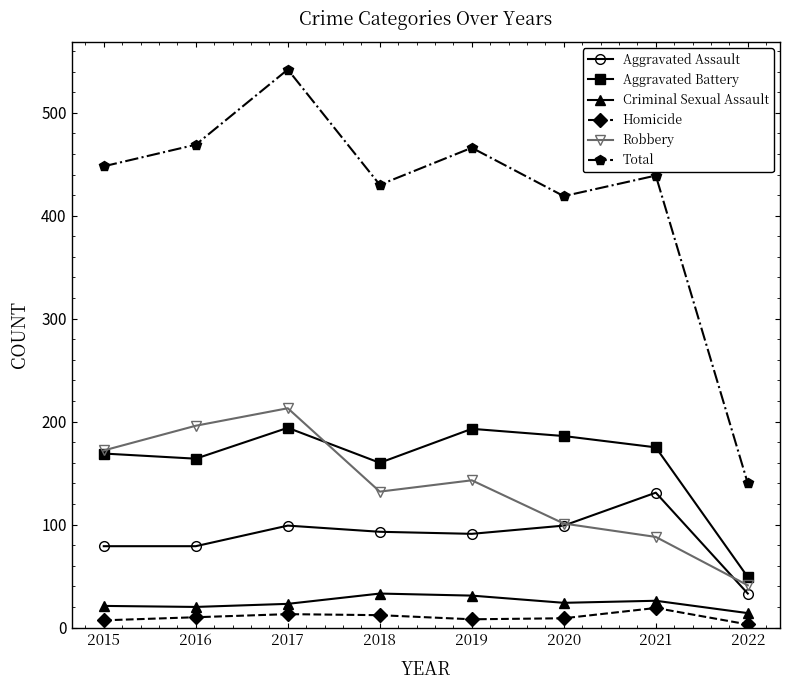

Rank the series by their maximum value, from lowest to highest.

Homicide, Criminal Sexual Assault, Aggravated Assault, Aggravated Battery, Robbery, Total